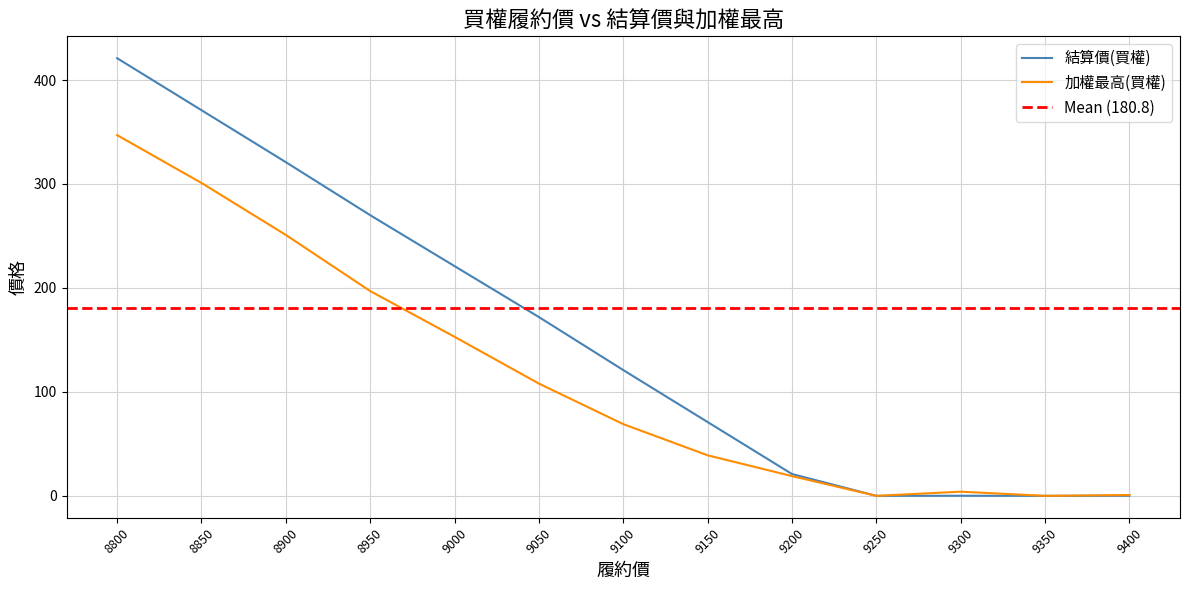

What is the value of the 結算價(買權) point at the 1st from the left?

421.0